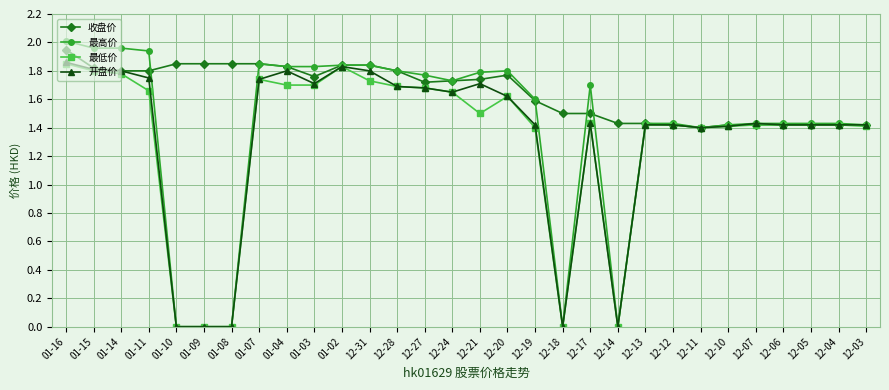

Between which two adjacent categories do 最高价 and 收盘价 first intersect?

01-11 and 01-10